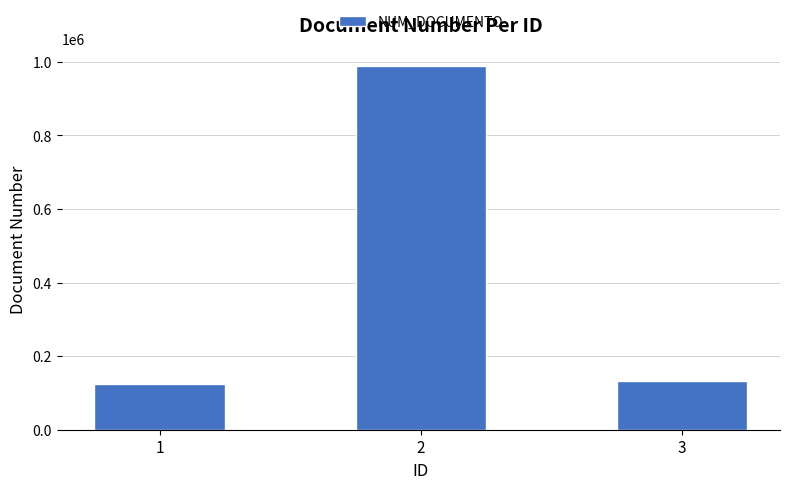

Count the number of categories in the chart.

3